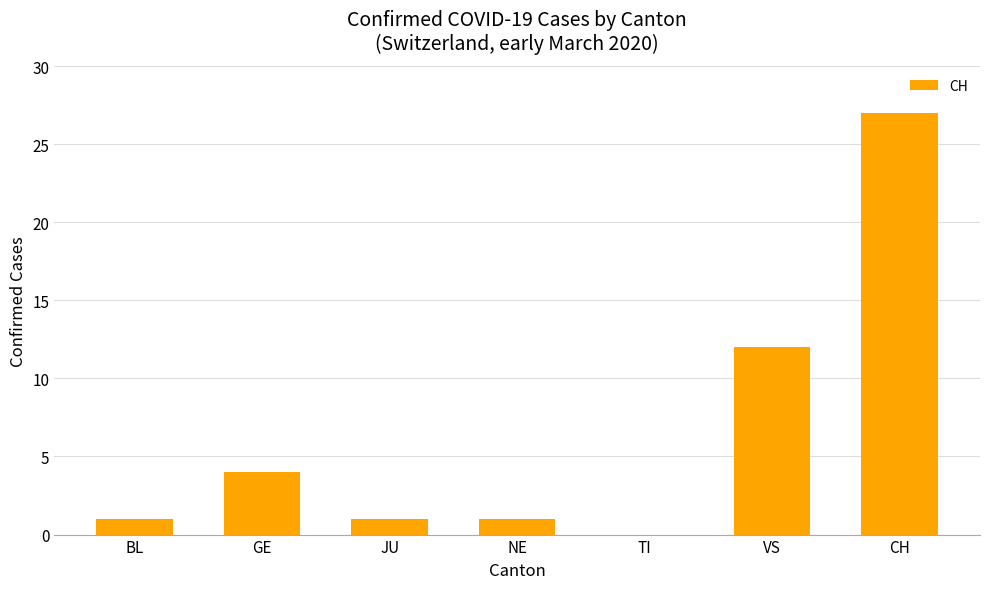

Reading left to right, list all the values displayed in this chart.

BL=1	GE=4	JU=1	NE=1	TI=0	VS=12	CH=27